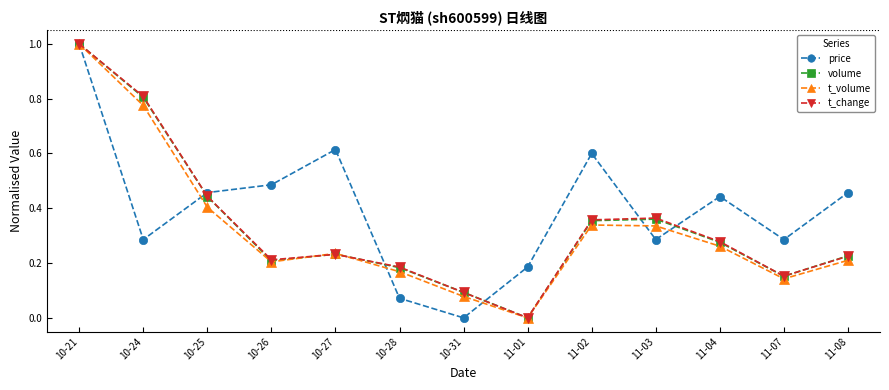

Between 10-31 and 11-07, which series saw the biggest shift?

price